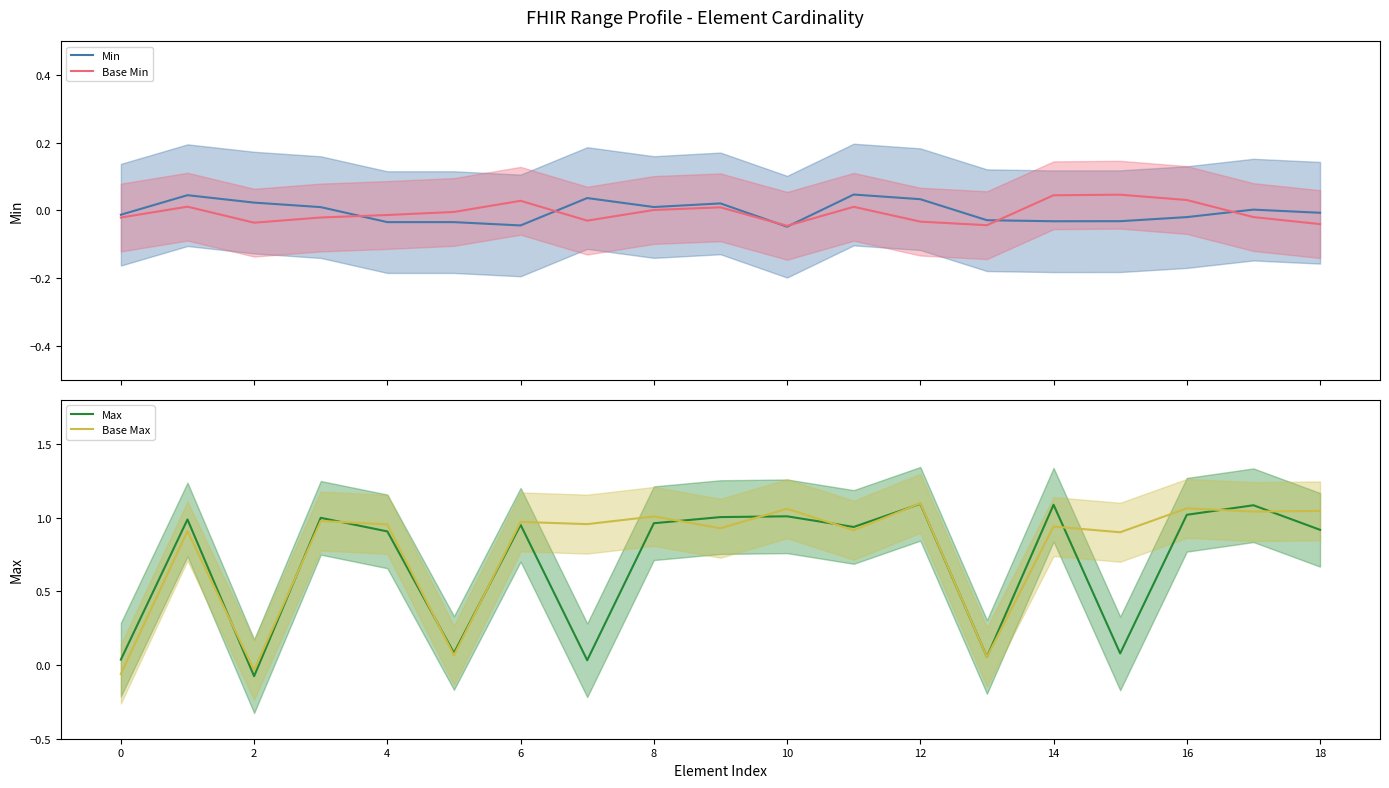

How many data points in Base Max are above 0?

17